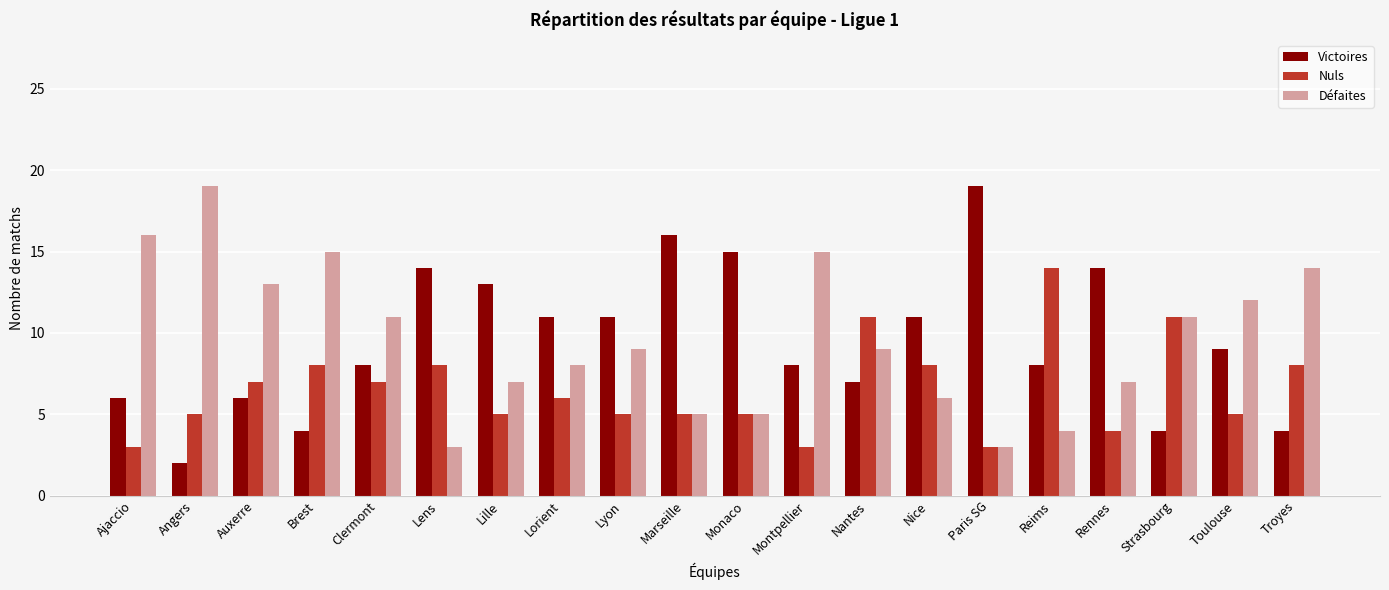

What is the label of the 13th bar from the left?

Nantes